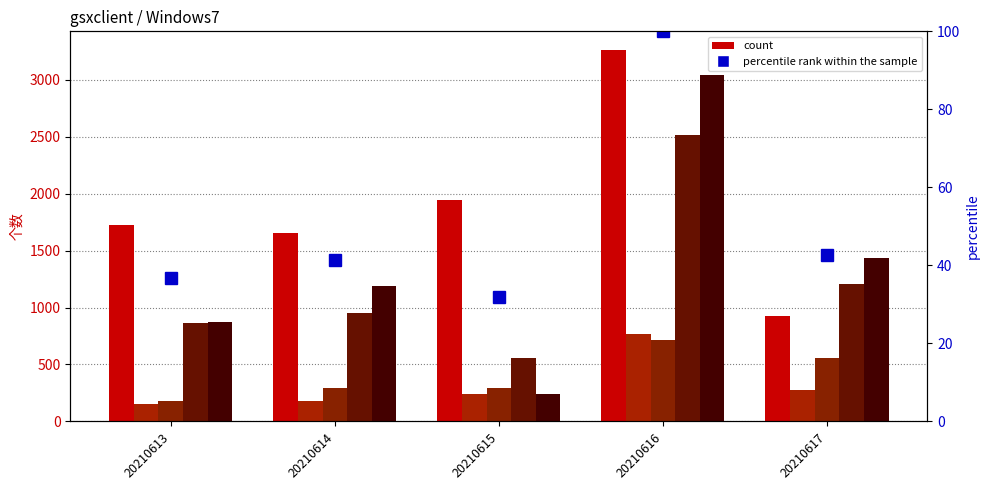

The value at 20210613 is 36.9. True or false?

True